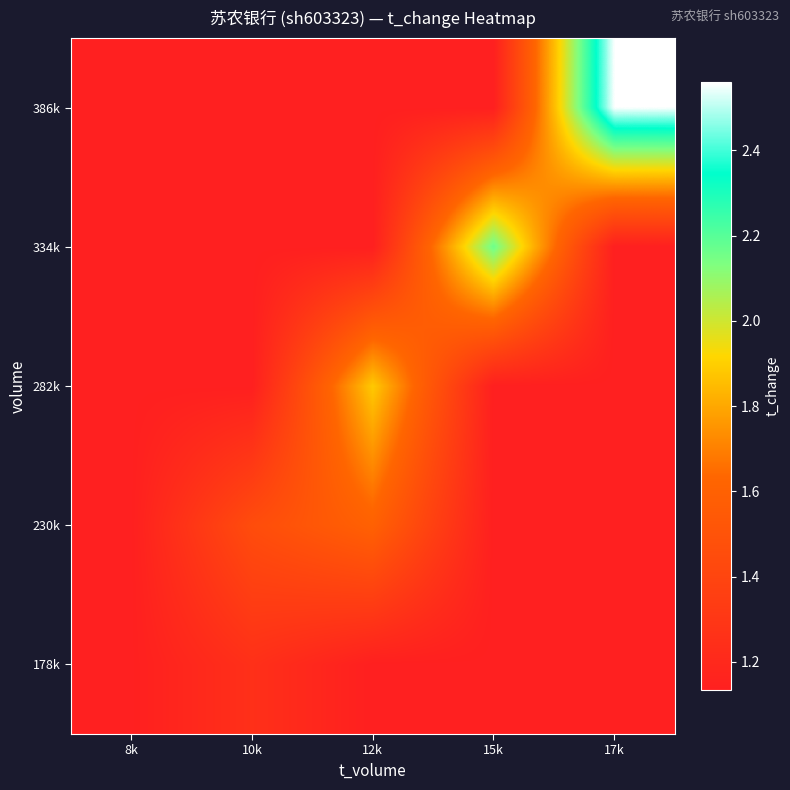

What is the total value across all series at 8k?

5.7